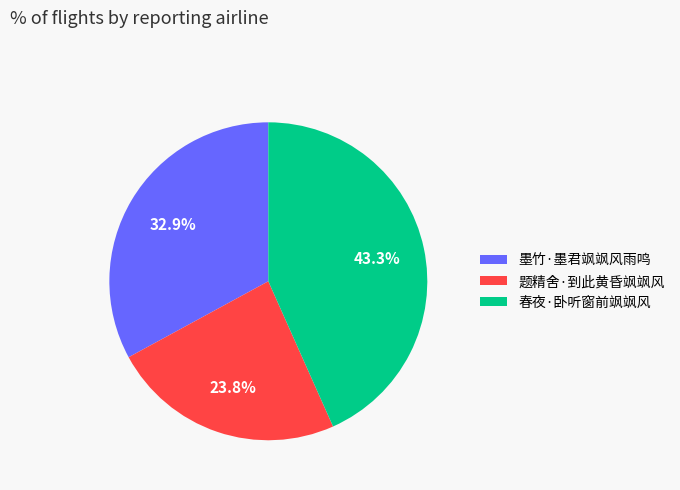

To the nearest percent, what is the combined percentage of 墨竹·墨君飒飒风雨鸣 and 春夜·卧听窗前飒飒风?

76%